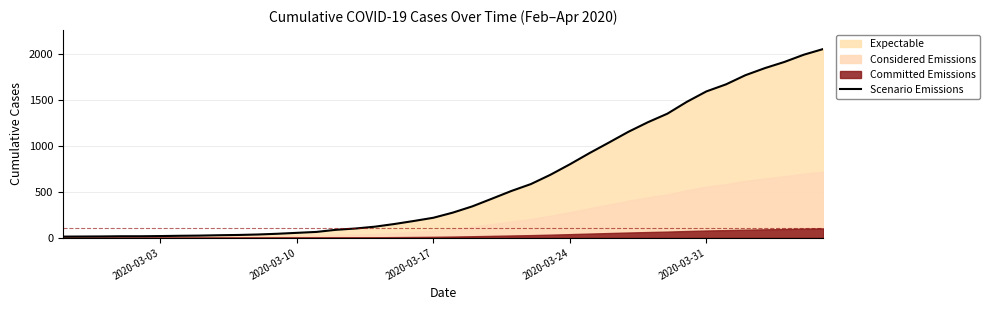

What is the maximum value for Scenario Emissions?

2052